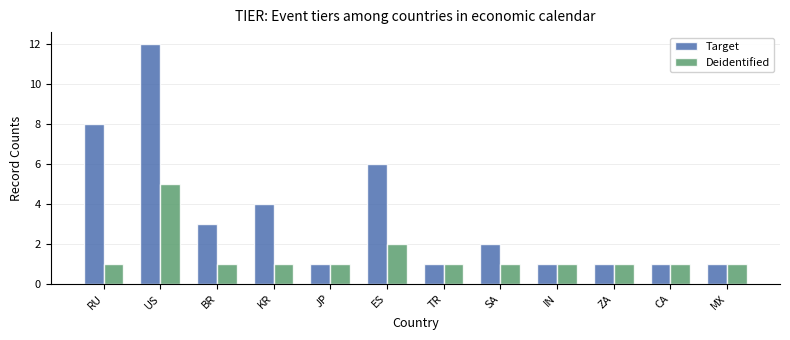

Reading left to right, extract all data points from this chart.

Target: RU=8	US=12	BR=3	KR=4	JP=1	ES=6	TR=1	SA=2	IN=1	ZA=1	CA=1	MX=1
Deidentified: RU=1	US=5	BR=1	KR=1	JP=1	ES=2	TR=1	SA=1	IN=1	ZA=1	CA=1	MX=1